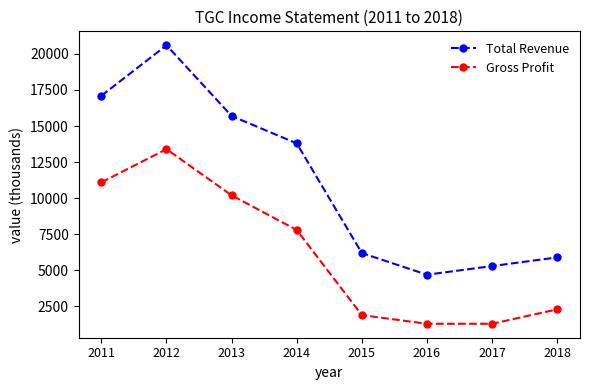

True or false: Gross Profit and Total Revenue cross at least once.

False